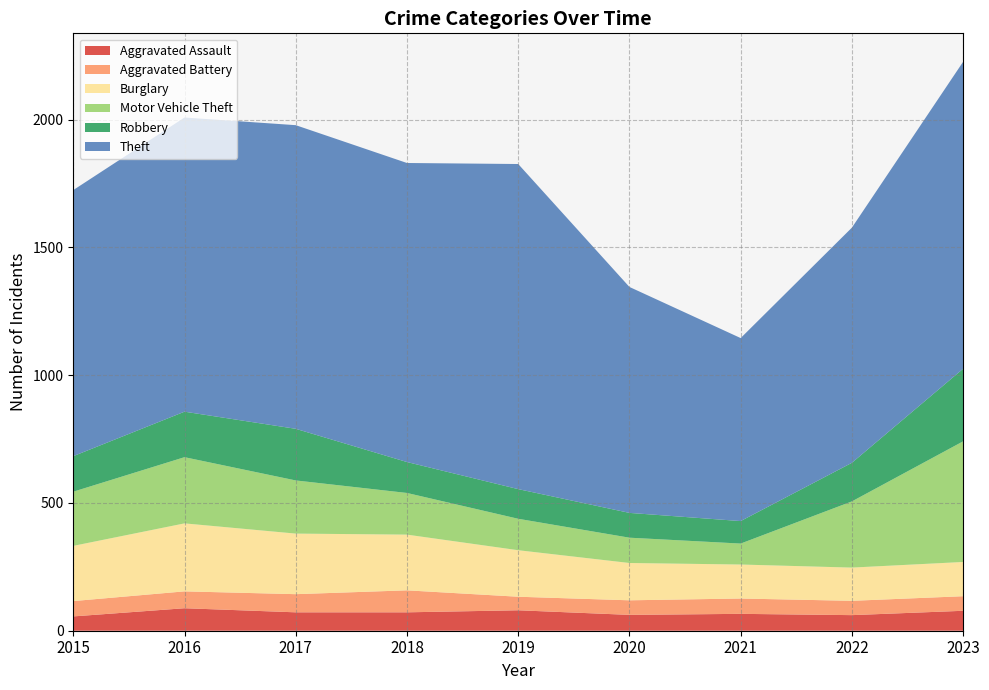

Reading left to right, list all the values displayed in this chart.

Aggravated Assault: 56	88	72	72	80	62	66	61	78
Aggravated Battery: 60	66	71	86	53	57	60	56	57
Burglary: 216	266	237	218	182	146	133	130	134
Motor Vehicle Theft: 212	259	208	163	123	99	82	259	472
Robbery: 139	178	202	121	116	97	88	151	284
Theft: 1041	1151	1188	1170	1272	884	716	920	1201